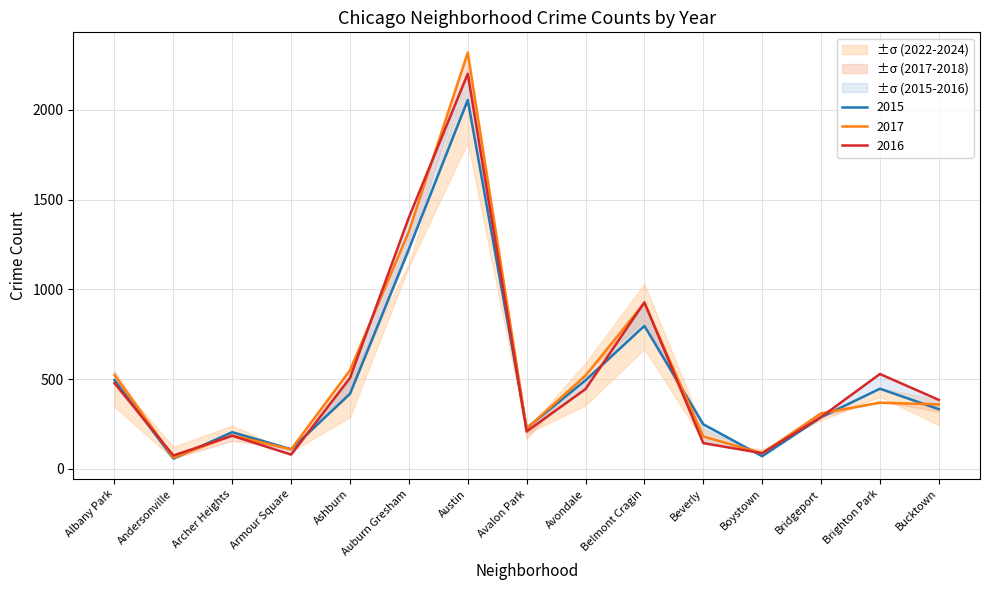

Between Avalon Park and Archer Heights, which is larger?

Avalon Park